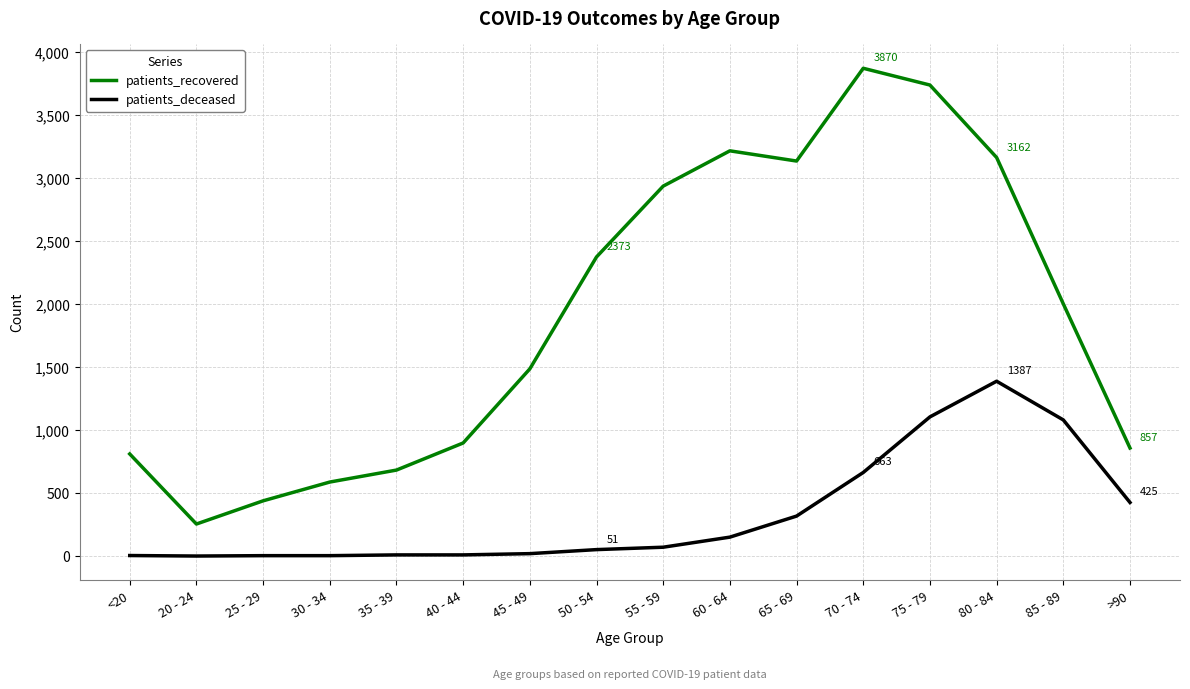

True or false: patients_deceased and patients_recovered intersect in this chart.

False